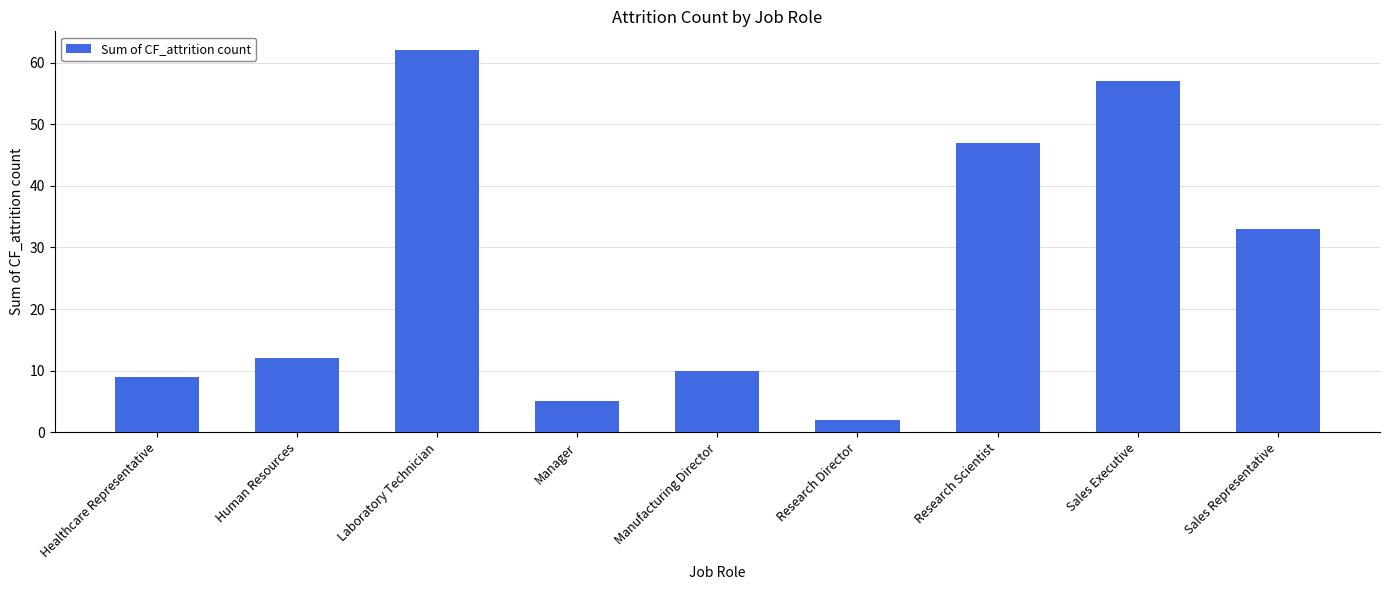

Which label corresponds to the smallest value in the chart?

Research Director